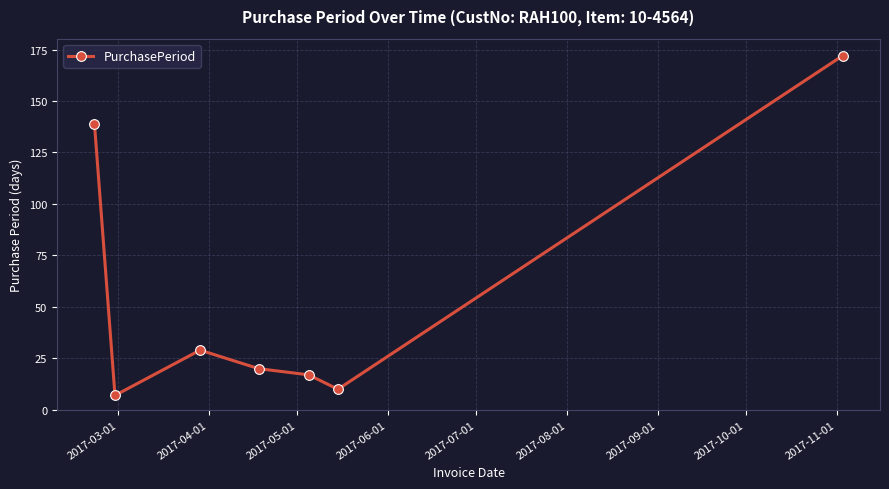

What is the maximum value shown in the chart?

172